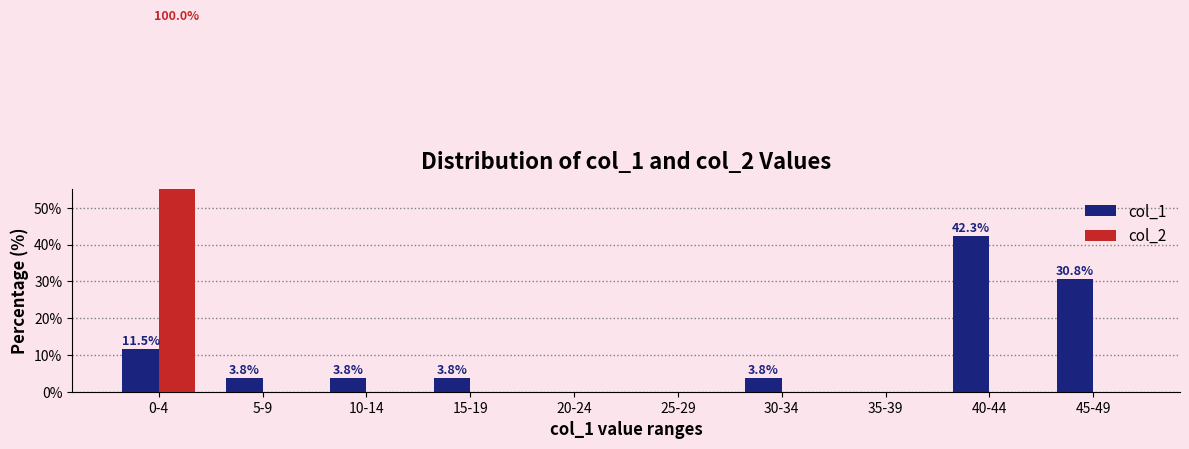

Reading left to right, list all the values displayed in this chart.

col_1: 11.5	3.8	3.8	3.8	0.0	0.0	3.8	0.0	42.3	30.8
col_2: 100.0	0.0	0.0	0.0	0.0	0.0	0.0	0.0	0.0	0.0